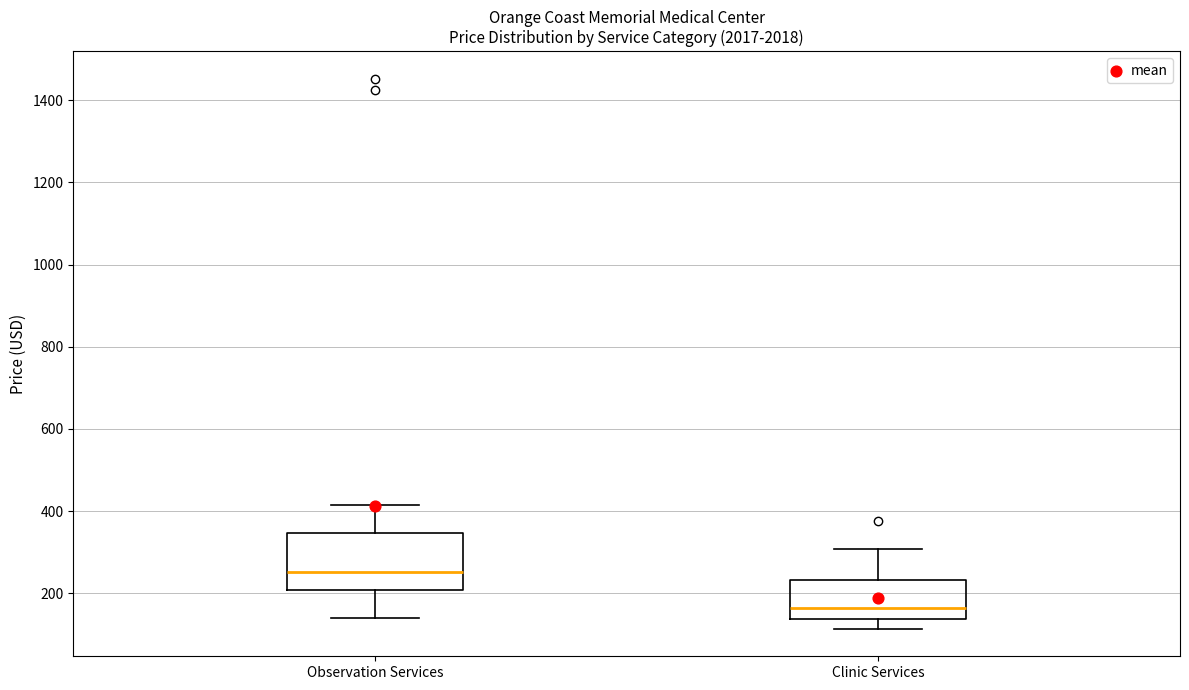

Which box's median line is the highest?

Observation Services